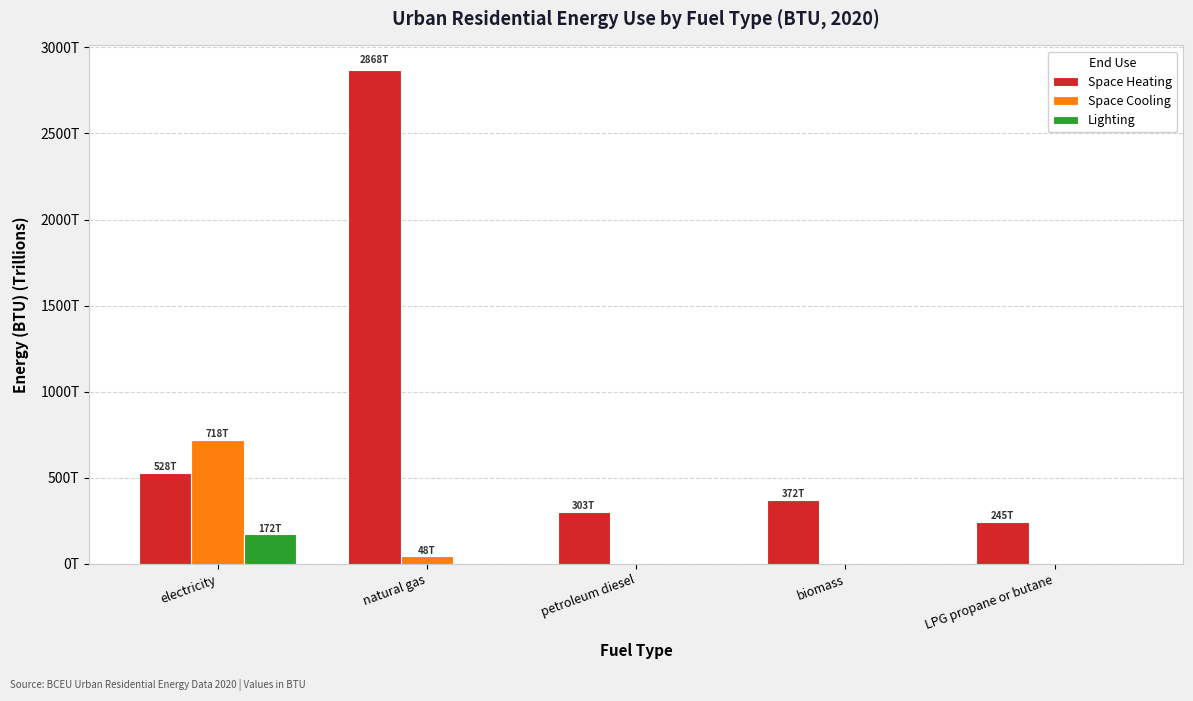

What are all the series names shown in the legend?

Space Heating, Space Cooling, Lighting